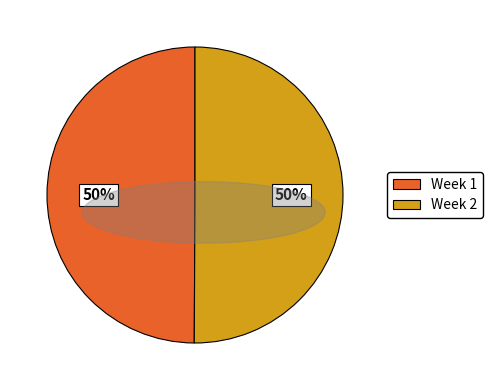

Do Week 2 and Week 1 together represent more than half of the pie?

Yes